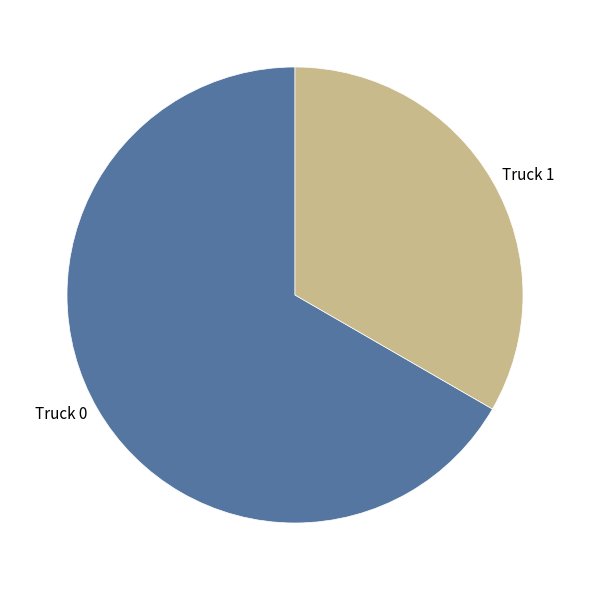

Which slice is the largest?

Truck 0